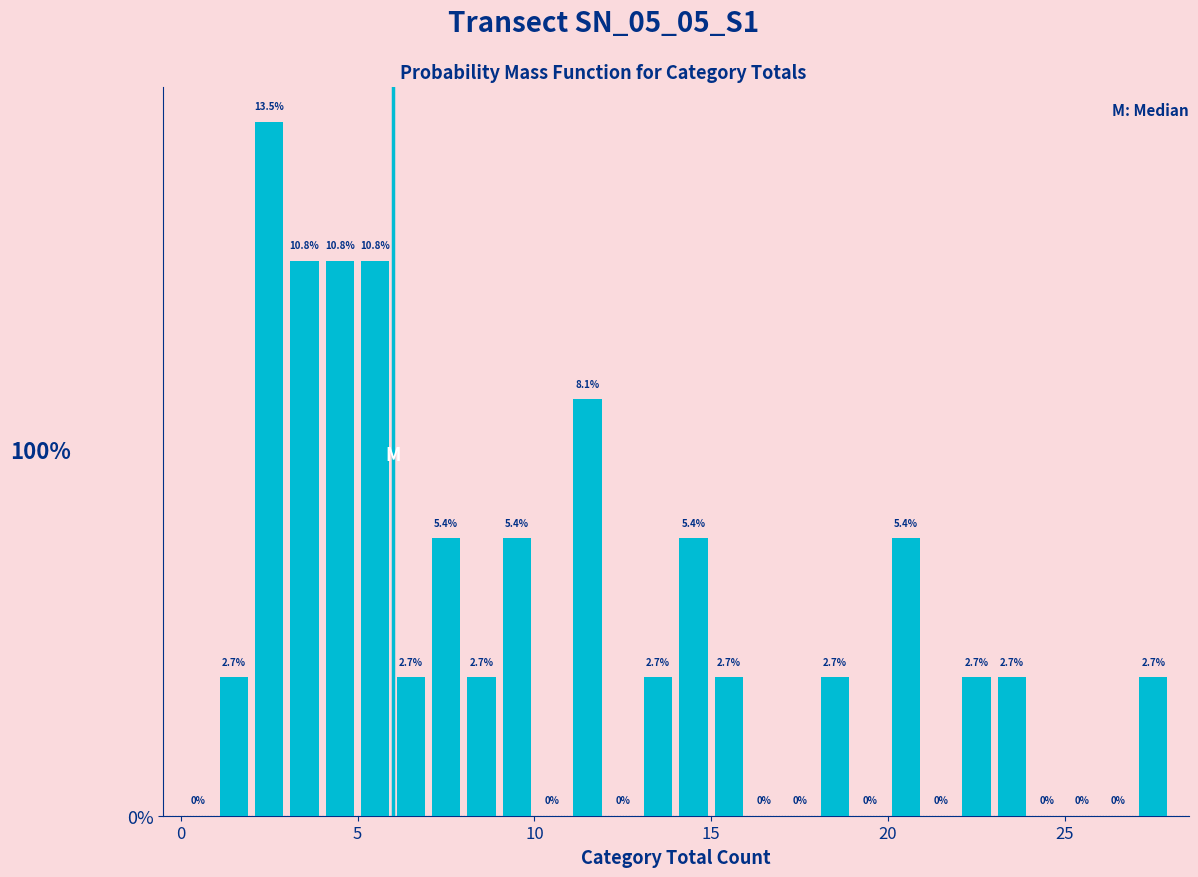

Read against the x-axis, roughly where is the centre of the tallest bar?

2.5